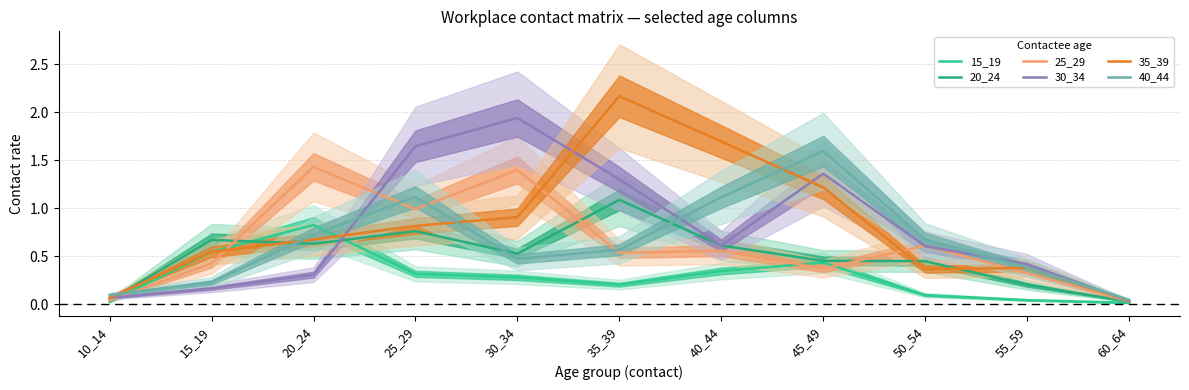

True or false: 15_19 has more than 1 points higher than both neighbors.

True